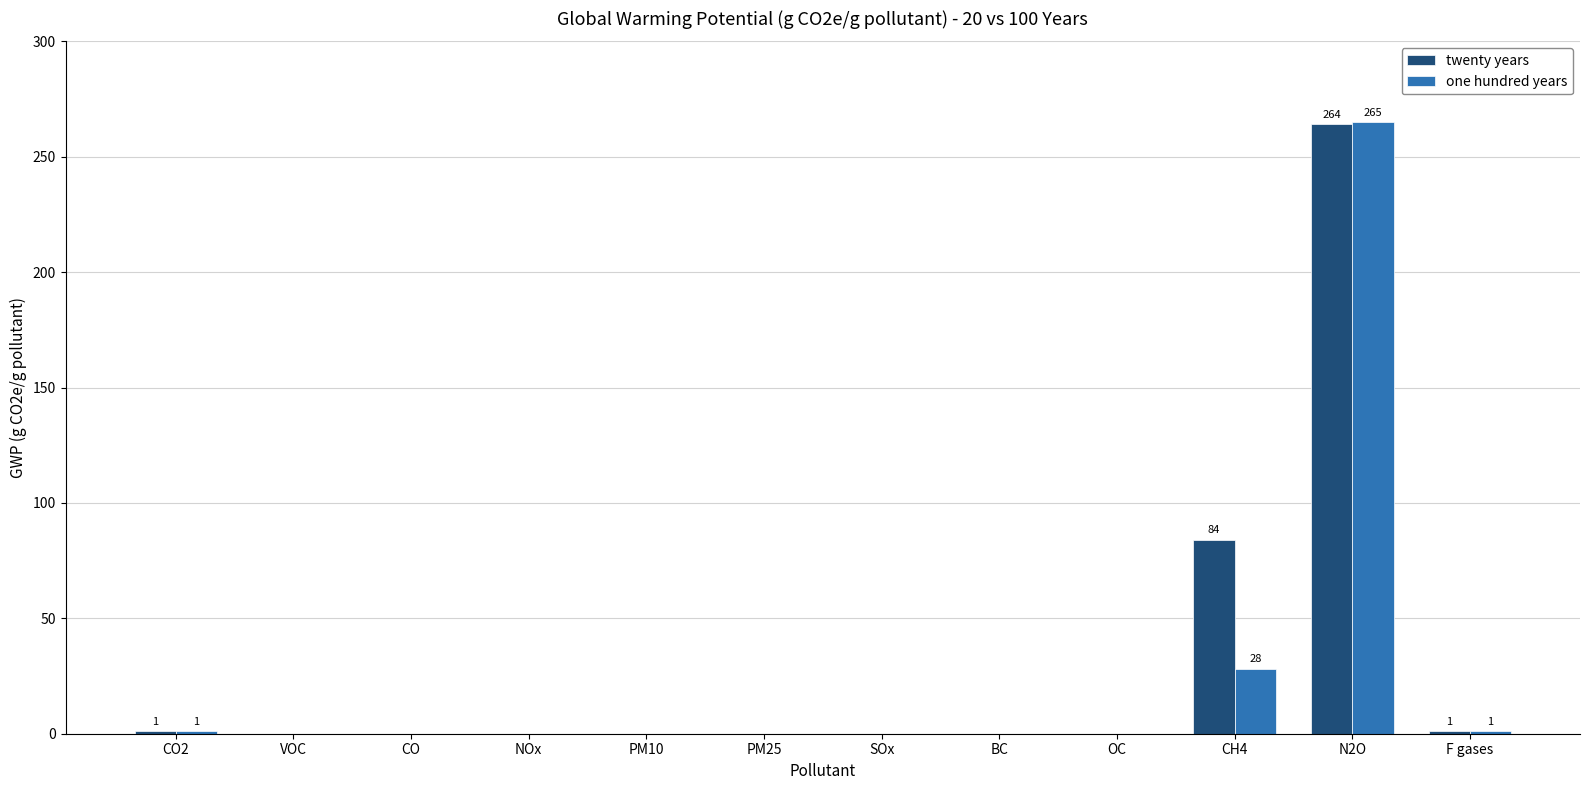

What is the sum of all twenty years values?

350